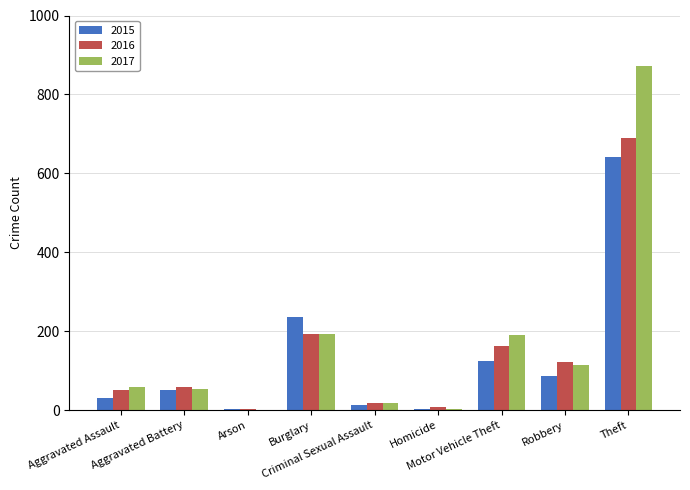

What is the highest value of the 2016 series?

689